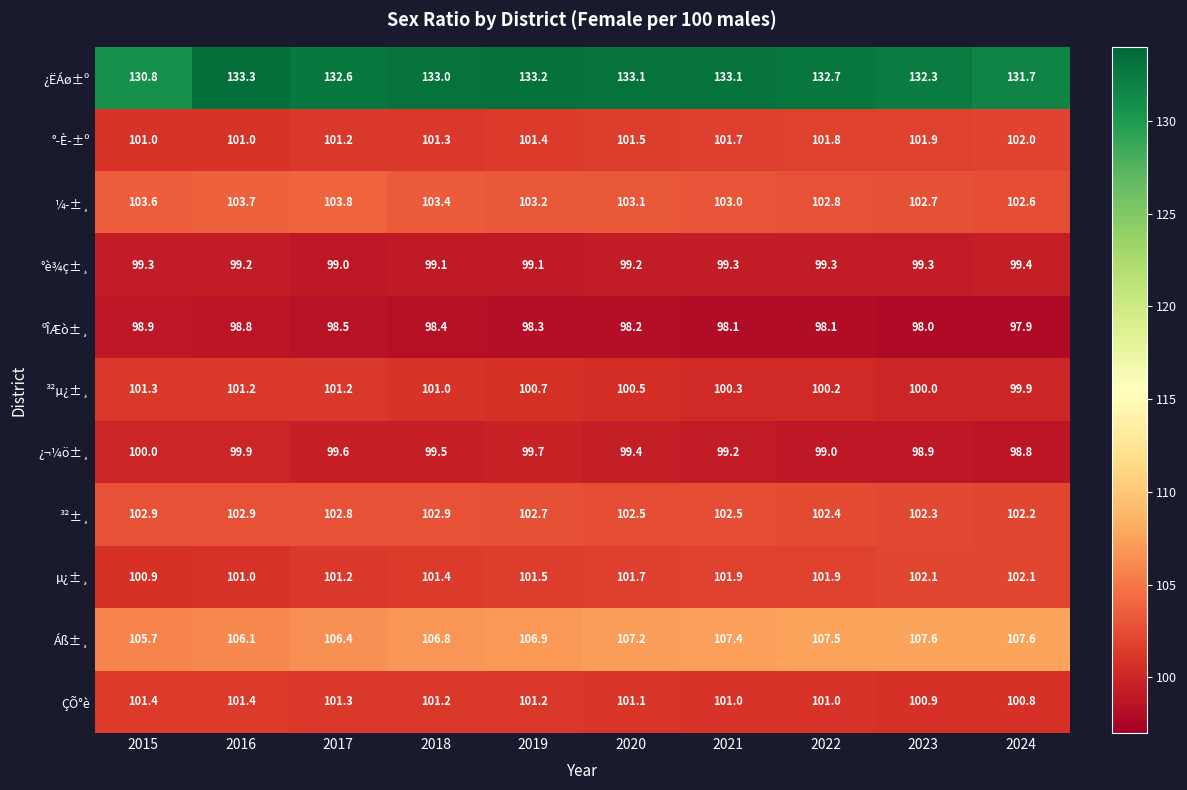

List the series in order of their peak value, highest first.

¿ËÁø±º, Áß±¸, ¼­±¸, ³²±¸, µ¿±¸, °­È­±º, ÇÕ°è, ³²µ¿±¸, ¿¬¼ö±¸, °è¾ç±¸, ºÎÆò±¸